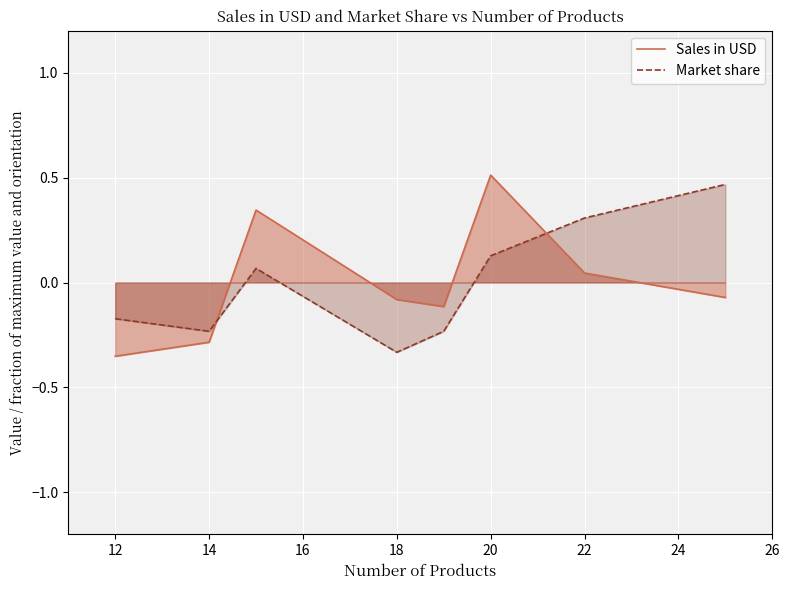

True or false: Sales in USD and Market share cross at least once.

True